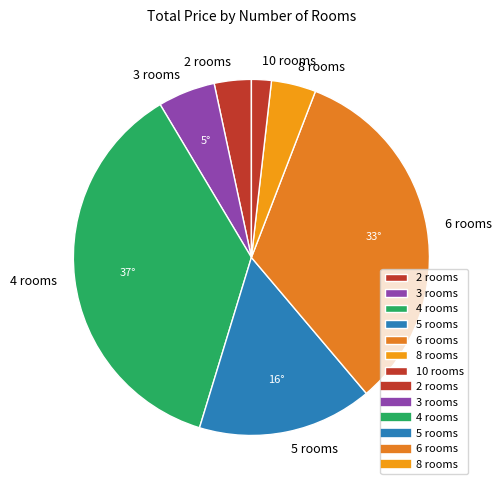

What is the smallest slice in the pie chart?

10 rooms